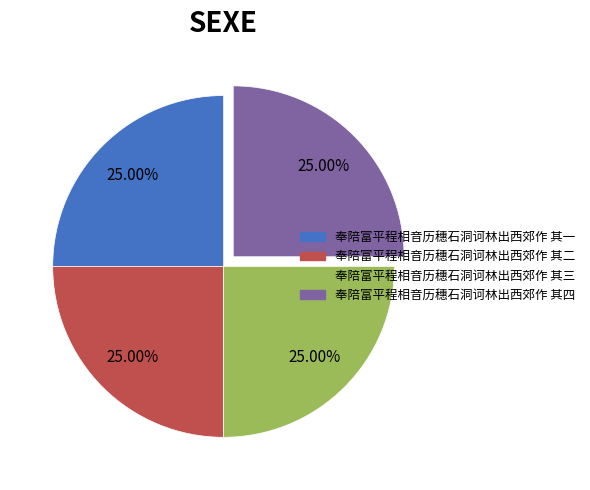

What is the ratio of the value at 奉陪富平程相音历穗石洞诃林出西郊作 其三 to the value at 奉陪富平程相音历穗石洞诃林出西郊作 其二?

1.0